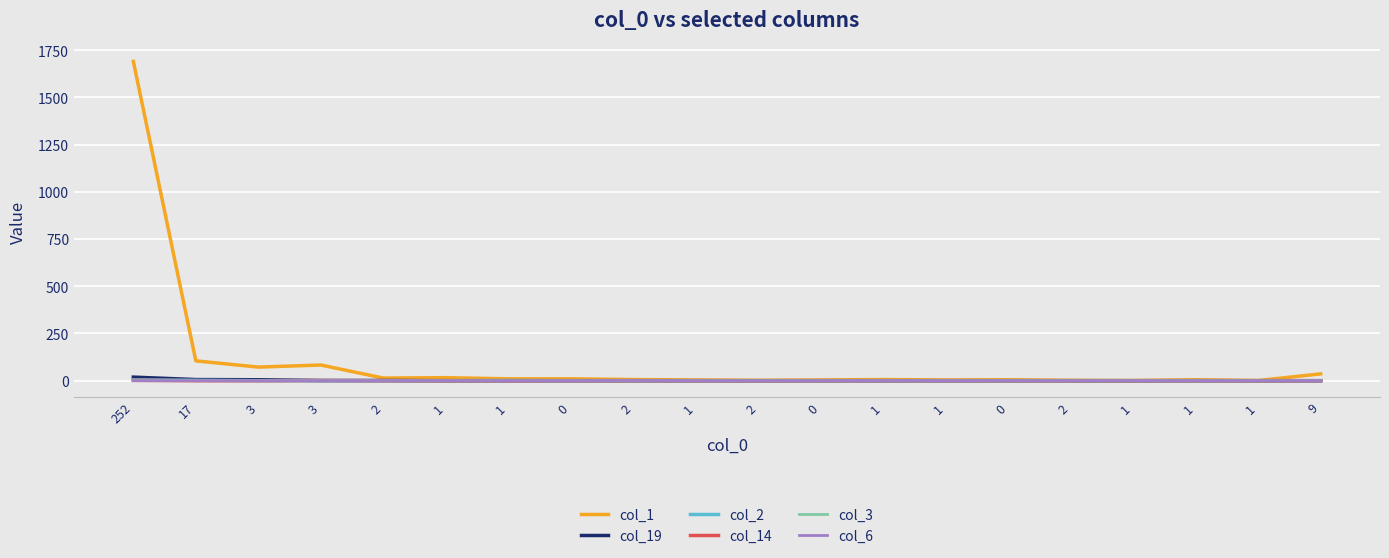

True or false: col_6 and col_14 cross at least once.

False